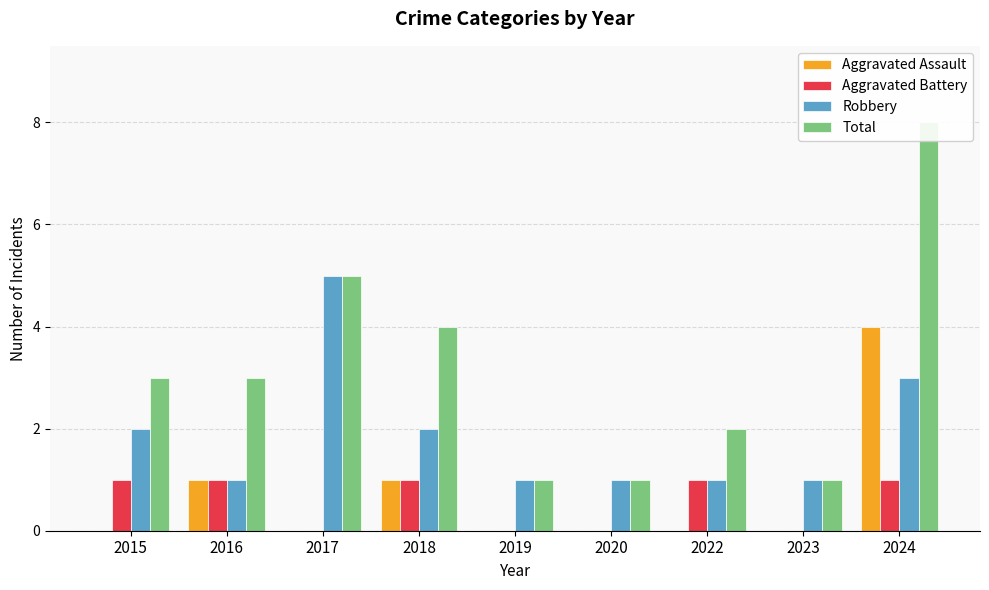

Which has a higher value, 2018 or 2023?

2018